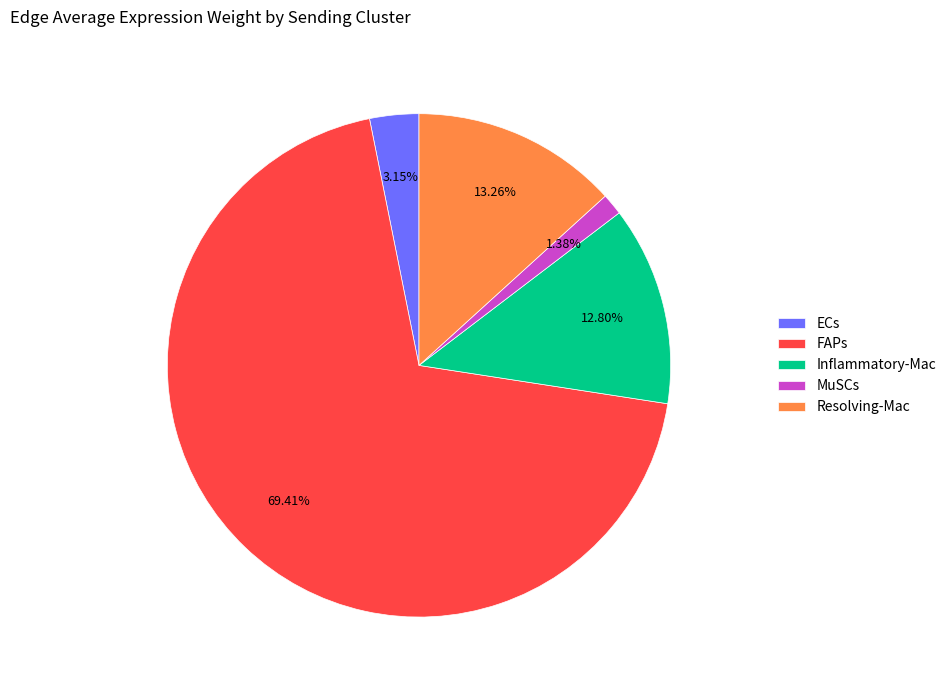

To the nearest percent, what percentage of the pie is ECs?

3%